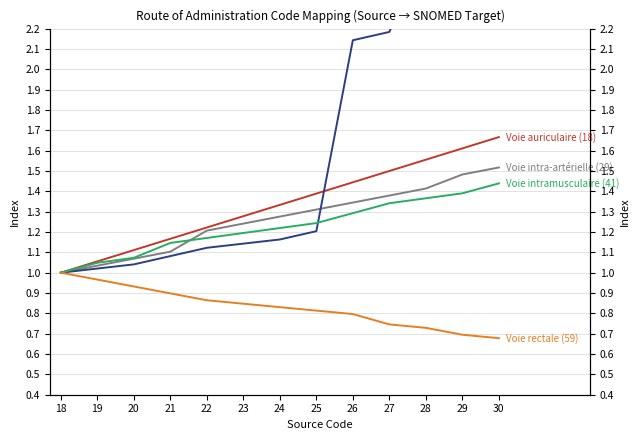

Count the Voie rectale (59) values in the range 0 to 1.

13